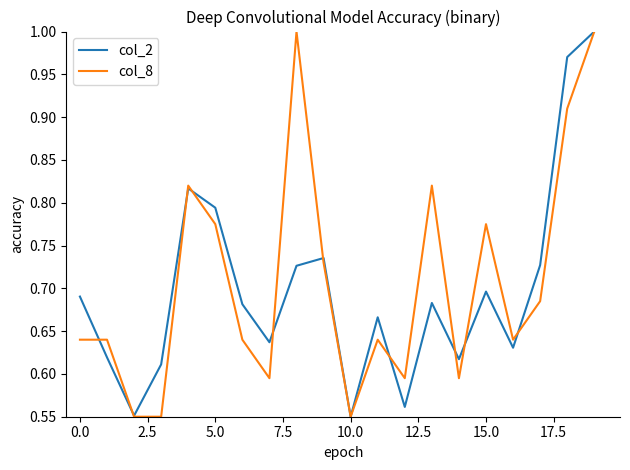

Does the chart display data point markers on the line(s)?

No